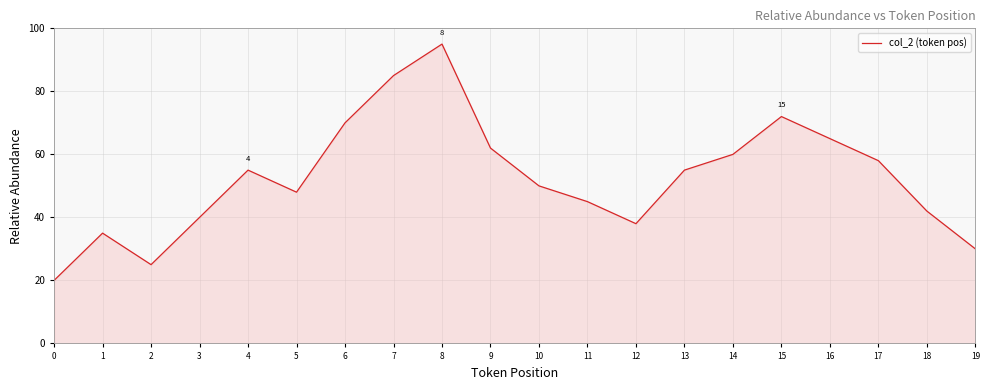

Reading left to right, list all the values displayed in this chart.

20	35	25	40	55	48	70	85	95	62	50	45	38	55	60	72	65	58	42	30